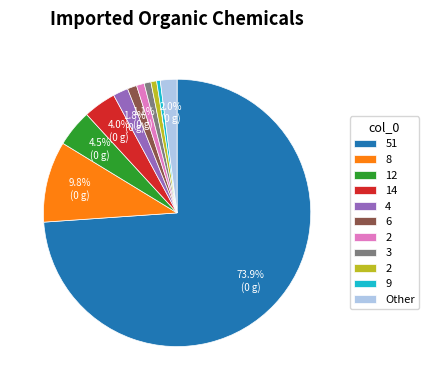

Is there any slice that represents more than half of the pie?

Yes